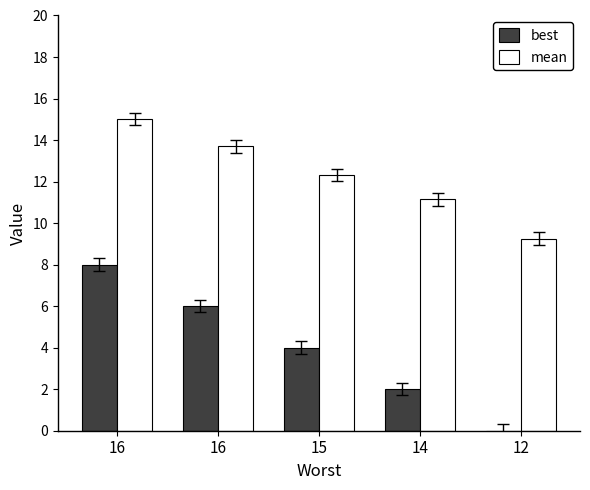

Does the chart contain stacked bars?

No